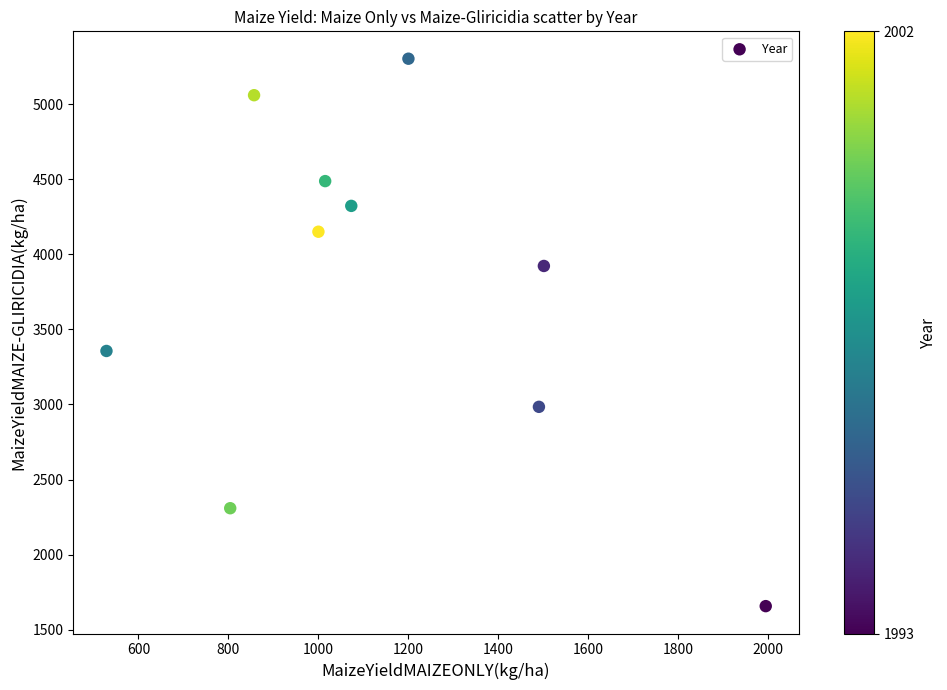

What is the range of X values (max minus min)?

1465